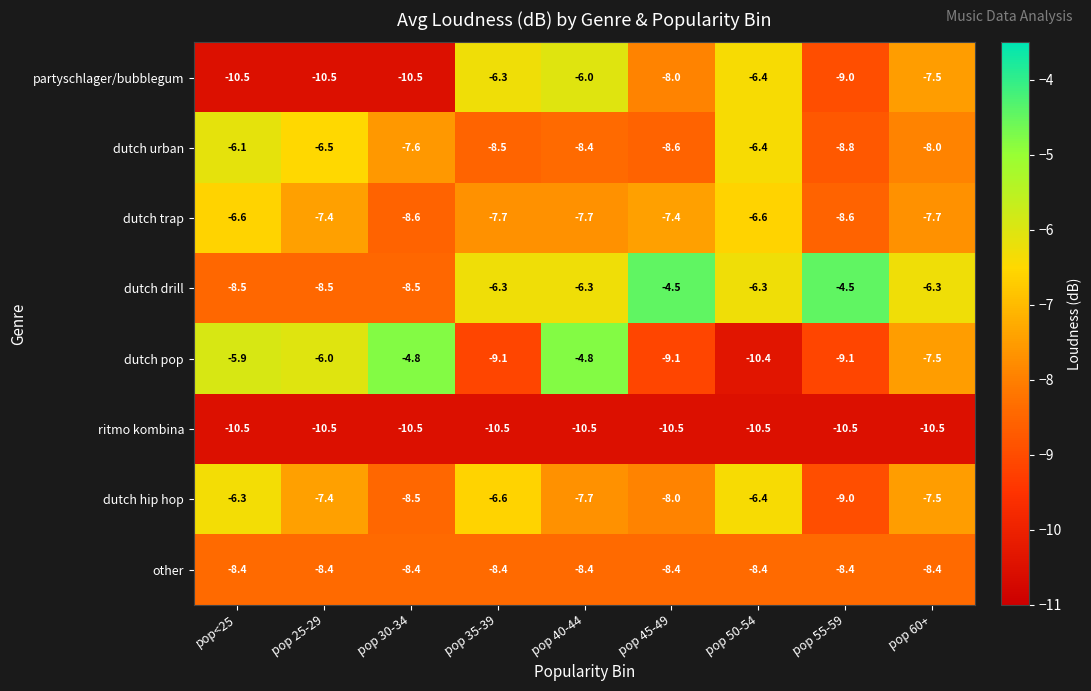

The ritmo kombina series shows -10.5 at pop 35-39. True or false?

True